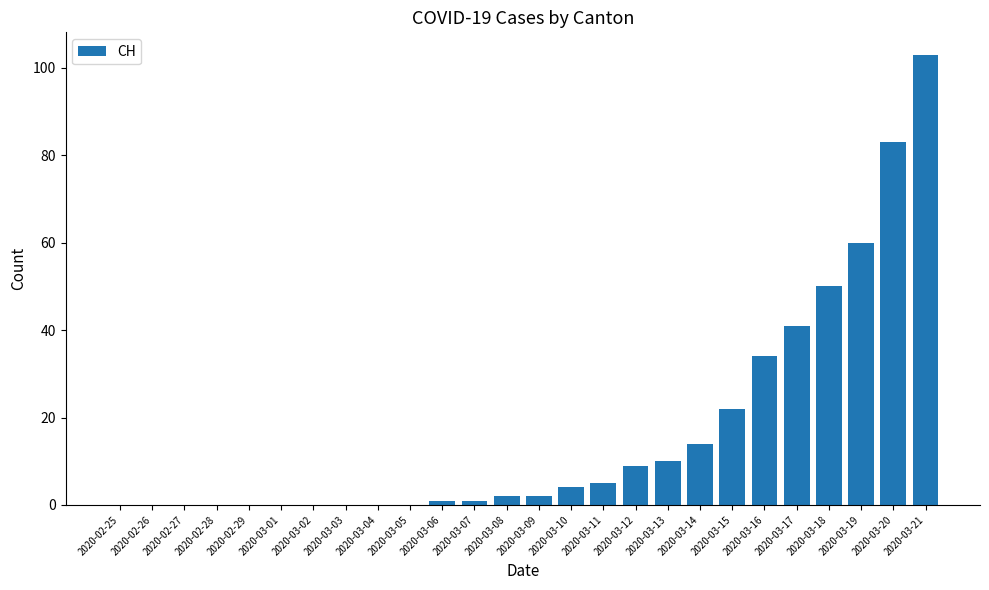

What is the sum of all values?

441